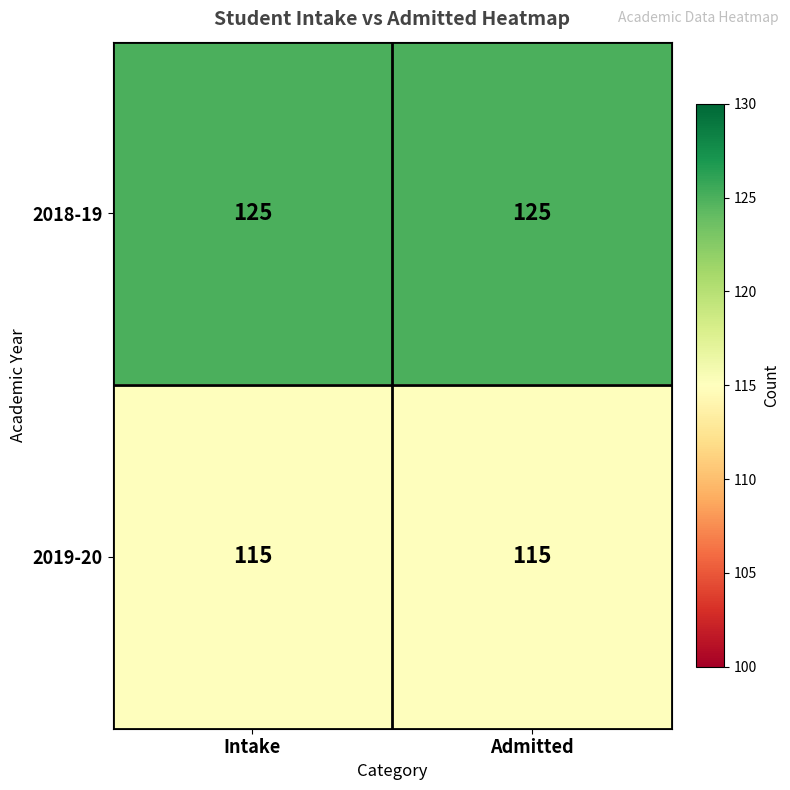

Reading right to left, what are all the values shown in this chart?

2018-19: 125	125
2019-20: 115	115